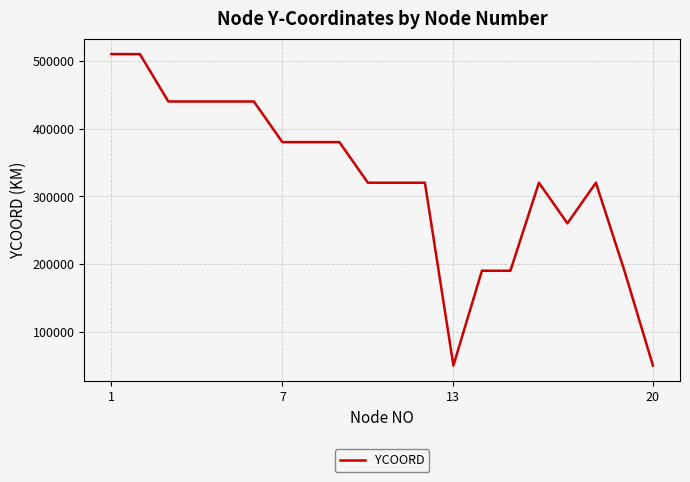

What is the maximum value shown in the chart?

510000